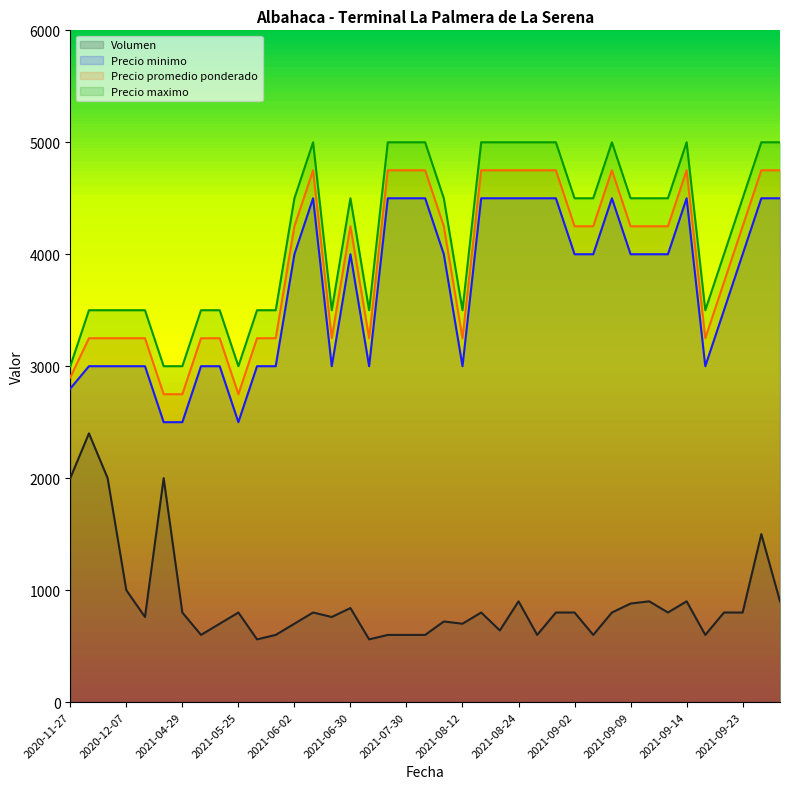

Where is the first local maximum for Precio promedio ponderado?

2021-06-09